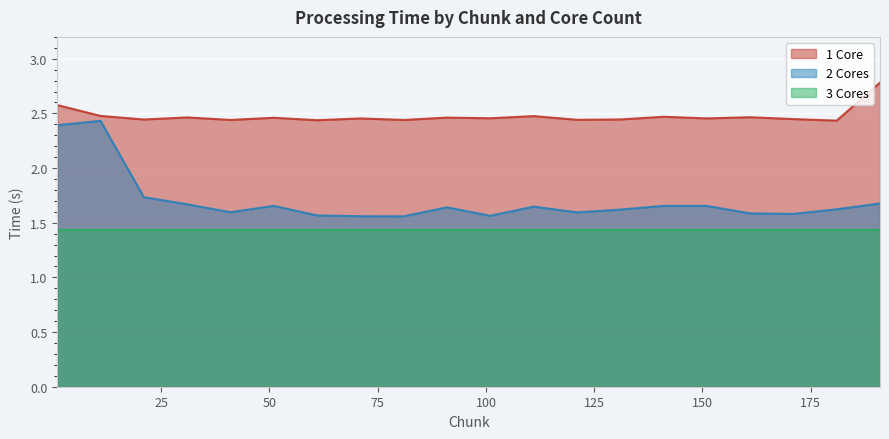

What is the approximate value of 2 Cores at 191?

1.7